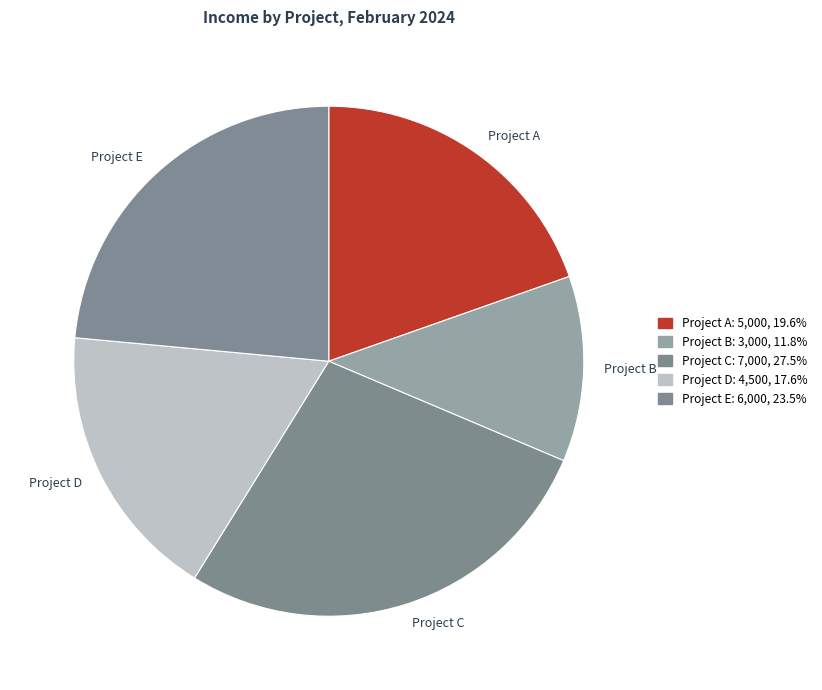

What is the largest slice in the pie chart?

Project C